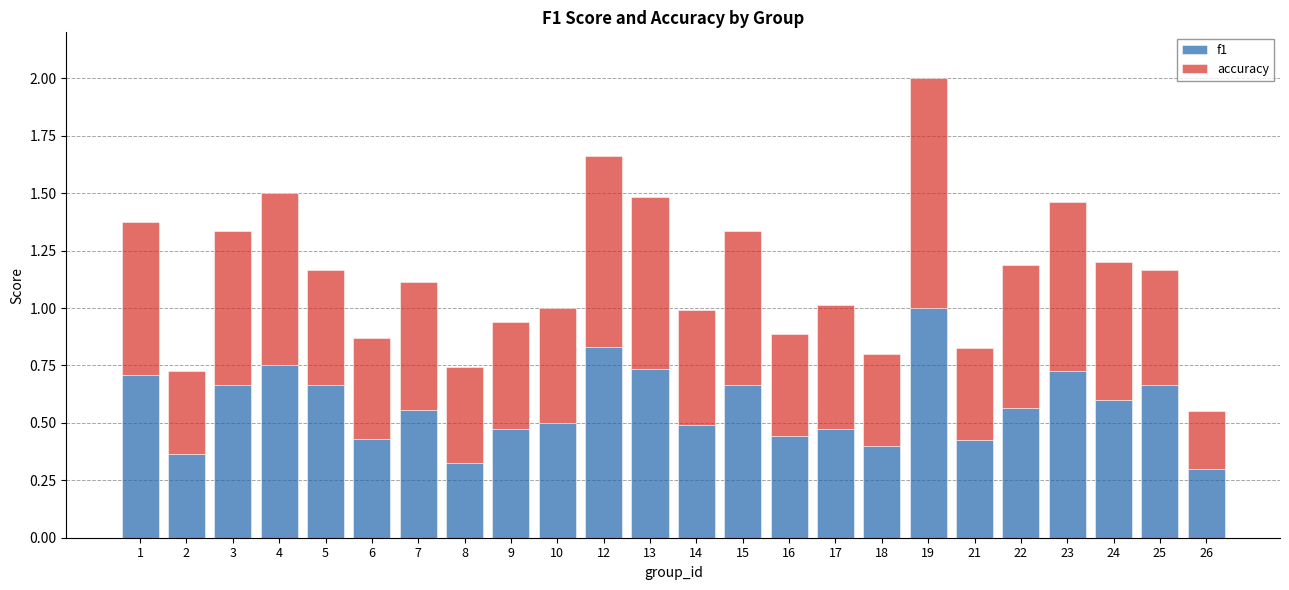

What is the highest value of the f1 series?

1.0